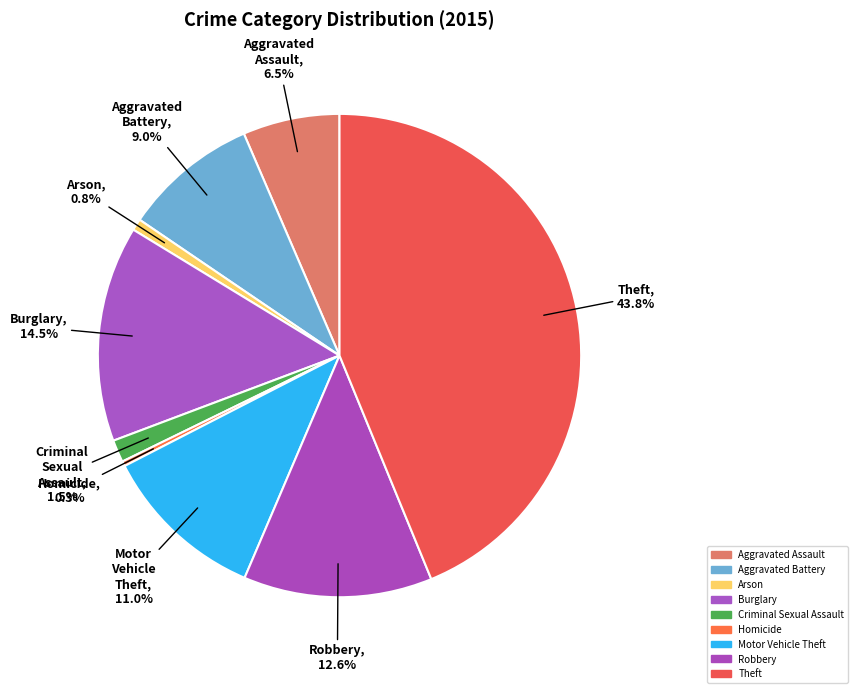

What portion of the pie excludes Burglary?

85.5%